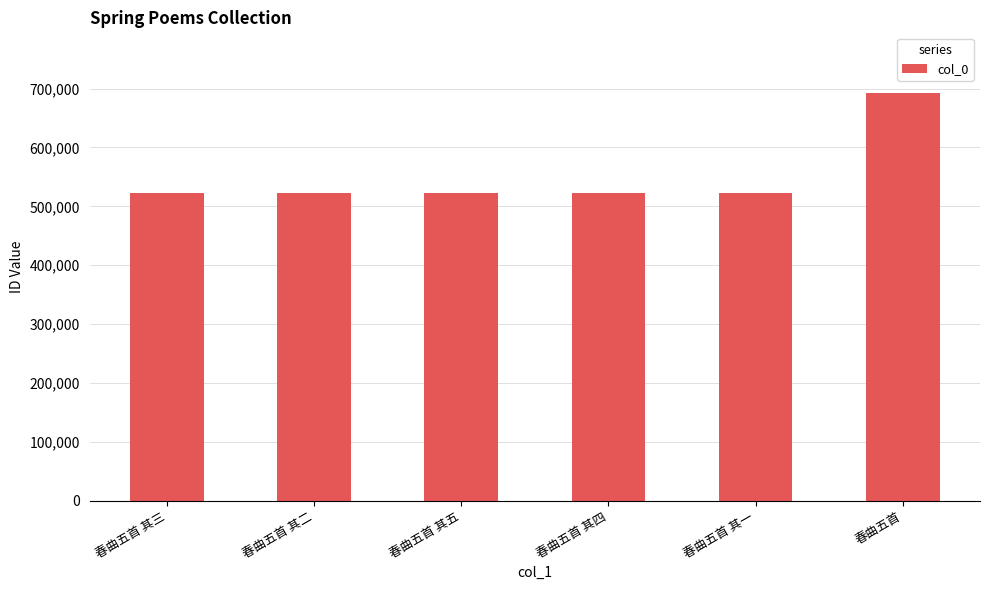

Is it true that the value at 春曲五首 其五 is 224487?

False